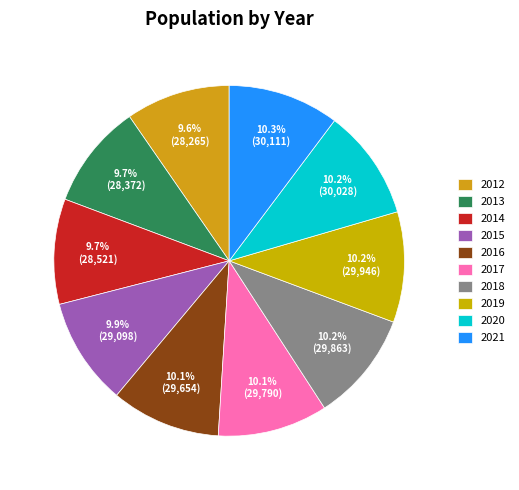

Is it true that 2012 is 10% of the pie?

True